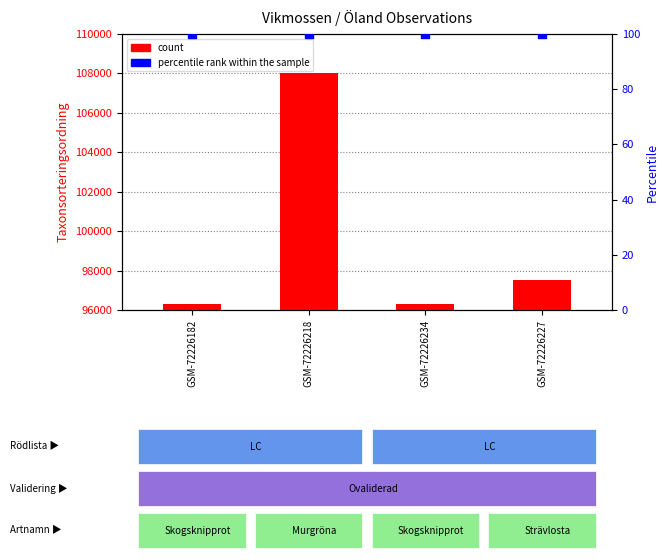

What are all the series names shown in the legend?

count, percentile rank within the sample